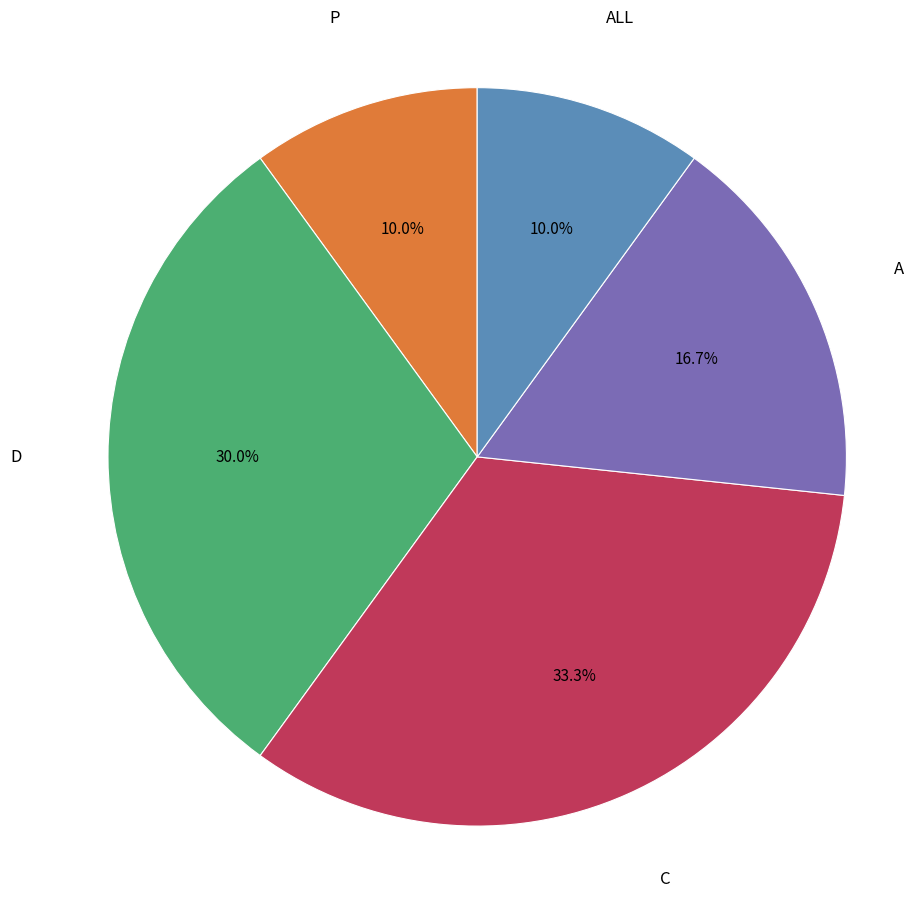

Count the number of slices in the pie.

5